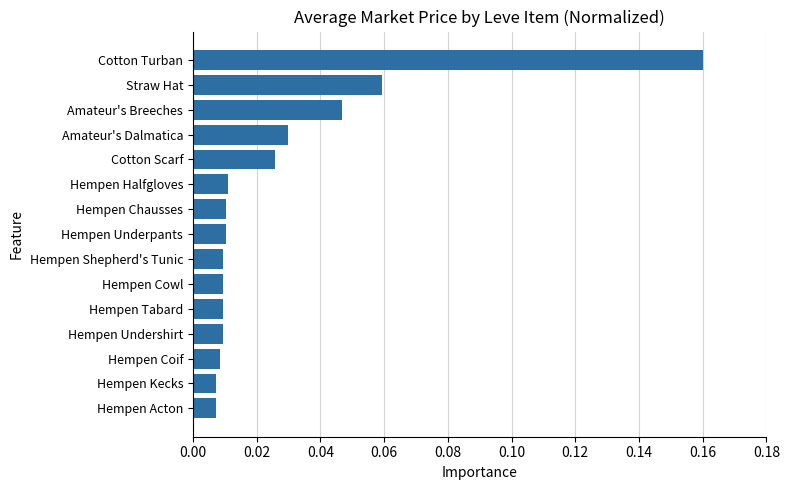

What is the sum of all values?

0.4